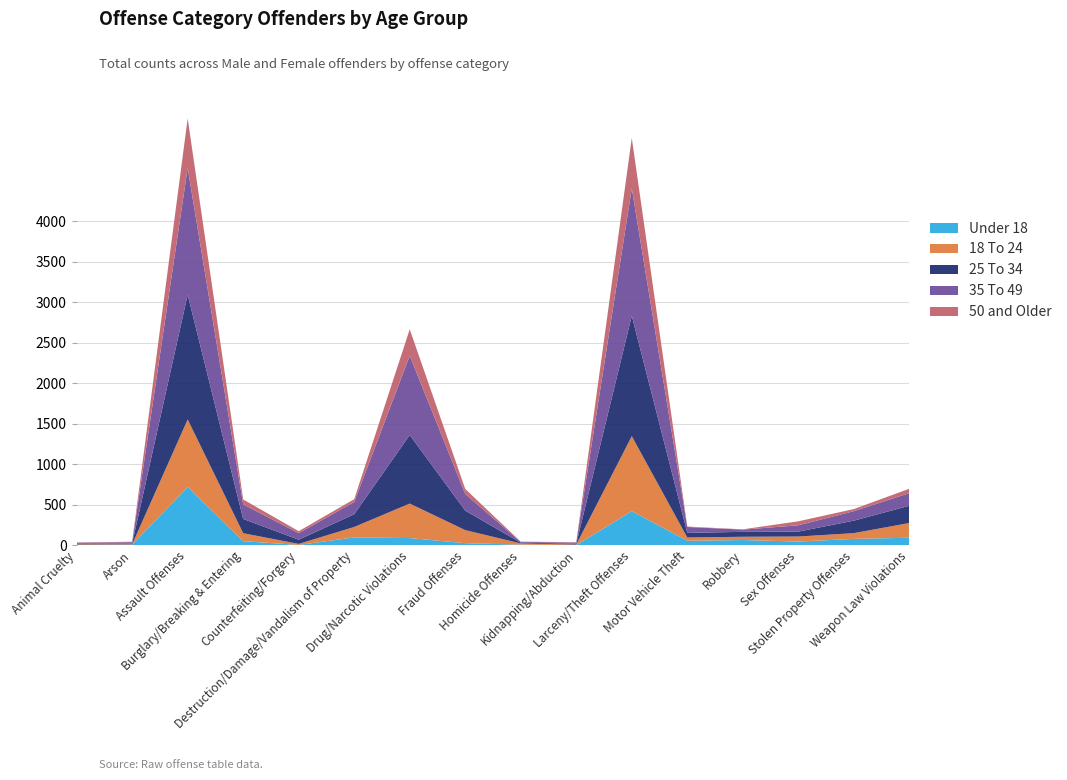

Reading left to right, list all the values displayed in this chart.

Under 18: Animal Cruelty=1	Arson=5	Assault Offenses=718	Burglary/Breaking & Entering=49	Counterfeiting/Forgery=2	Destruction/Damage/Vandalism of Property=95	Drug/Narcotic Violations=87	Fraud Offenses=24	Homicide Offenses=6	Kidnapping/Abduction=0	Larceny/Theft Offenses=419	Motor Vehicle Theft=54	Robbery=63	Sex Offenses=44	Stolen Property Offenses=77	Weapon Law Violations=91
18 To 24: Animal Cruelty=8	Arson=5	Assault Offenses=833	Burglary/Breaking & Entering=98	Counterfeiting/Forgery=13	Destruction/Damage/Vandalism of Property=129	Drug/Narcotic Violations=426	Fraud Offenses=161	Homicide Offenses=15	Kidnapping/Abduction=7	Larceny/Theft Offenses=926	Motor Vehicle Theft=40	Robbery=40	Sex Offenses=62	Stolen Property Offenses=71	Weapon Law Violations=182
25 To 34: Animal Cruelty=8	Arson=10	Assault Offenses=1541	Burglary/Breaking & Entering=176	Counterfeiting/Forgery=52	Destruction/Damage/Vandalism of Property=157	Drug/Narcotic Violations=846	Fraud Offenses=241	Homicide Offenses=9	Kidnapping/Abduction=10	Larceny/Theft Offenses=1486	Motor Vehicle Theft=57	Robbery=61	Sex Offenses=61	Stolen Property Offenses=154	Weapon Law Violations=213
35 To 49: Animal Cruelty=13	Arson=16	Assault Offenses=1563	Burglary/Breaking & Entering=180	Counterfeiting/Forgery=81	Destruction/Damage/Vandalism of Property=151	Drug/Narcotic Violations=979	Fraud Offenses=205	Homicide Offenses=9	Kidnapping/Abduction=15	Larceny/Theft Offenses=1573	Motor Vehicle Theft=73	Robbery=27	Sex Offenses=78	Stolen Property Offenses=117	Weapon Law Violations=156
50 and Older: Animal Cruelty=3	Arson=6	Assault Offenses=613	Burglary/Breaking & Entering=61	Counterfeiting/Forgery=24	Destruction/Damage/Vandalism of Property=35	Drug/Narcotic Violations=326	Fraud Offenses=62	Homicide Offenses=4	Kidnapping/Abduction=4	Larceny/Theft Offenses=622	Motor Vehicle Theft=5	Robbery=4	Sex Offenses=49	Stolen Property Offenses=26	Weapon Law Violations=54